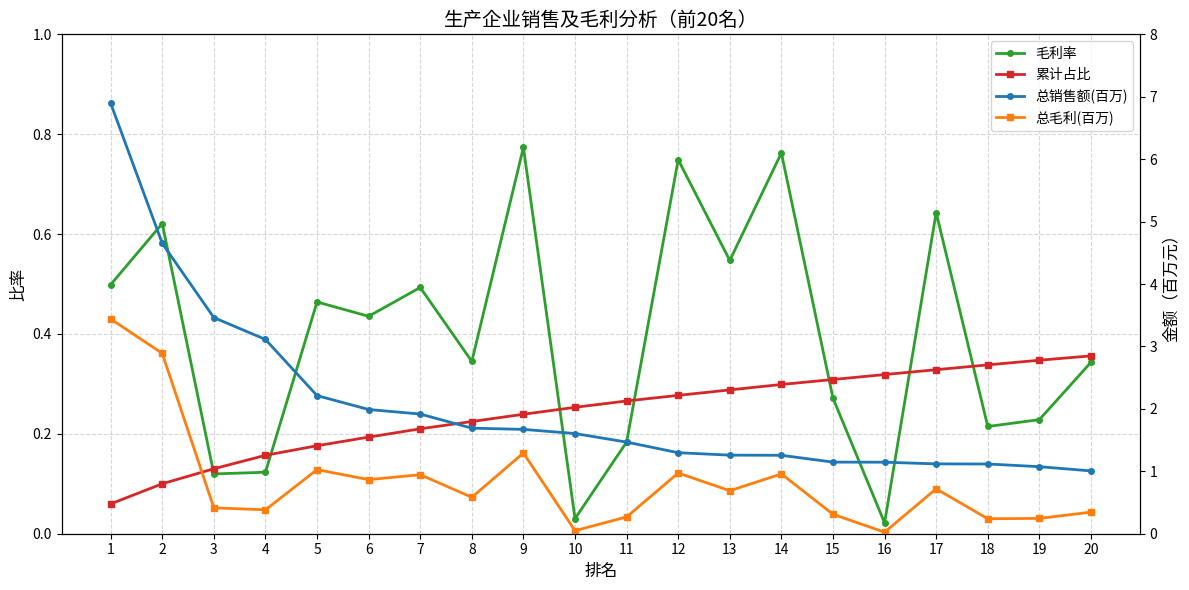

At which category does 总毛利(百万) reach its first local valley?

4